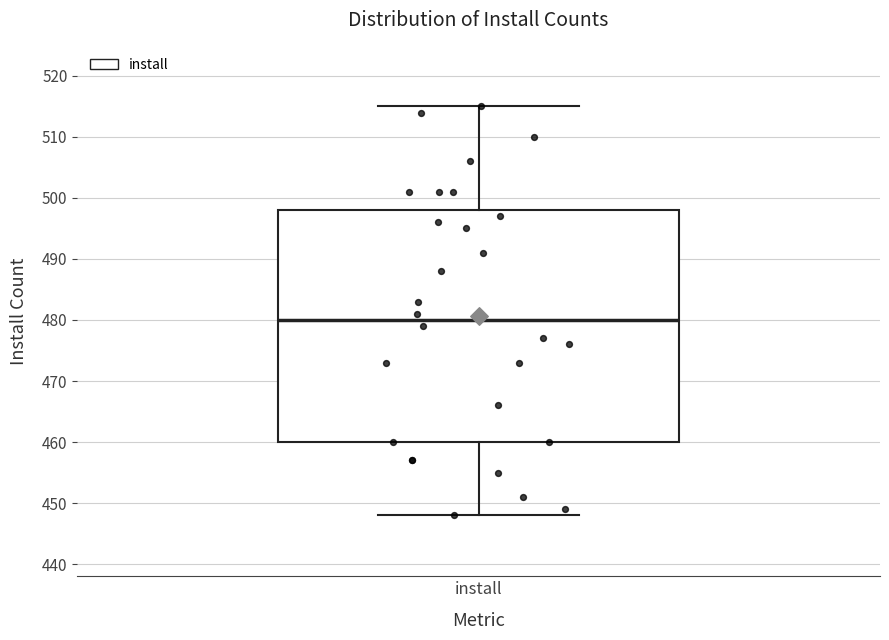

Read this box plot against the y-axis: the position of the median line, the range covered by the box, and the ends of both whiskers. The values are not printed on the chart, so give them approximately, as read against the axis.

median 480, box 460 to 498, whiskers 448 to 515